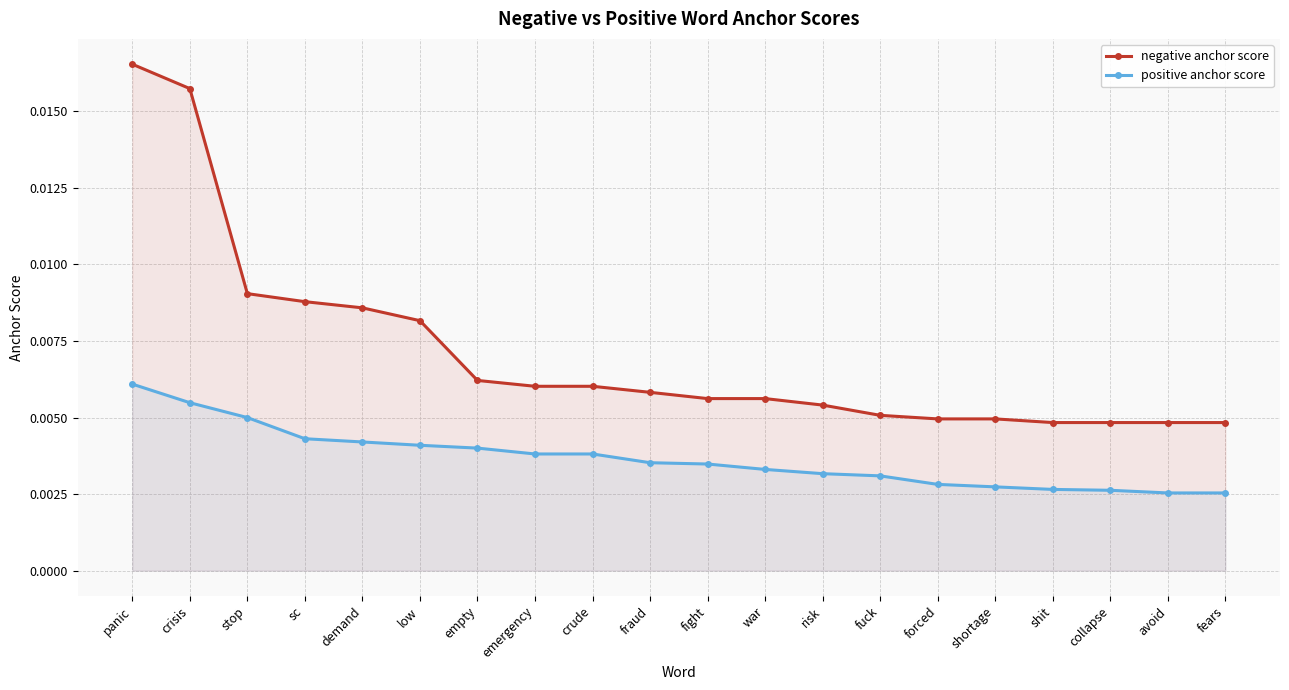

True or false: negative anchor score has a value of 0.0 at emergency.

True